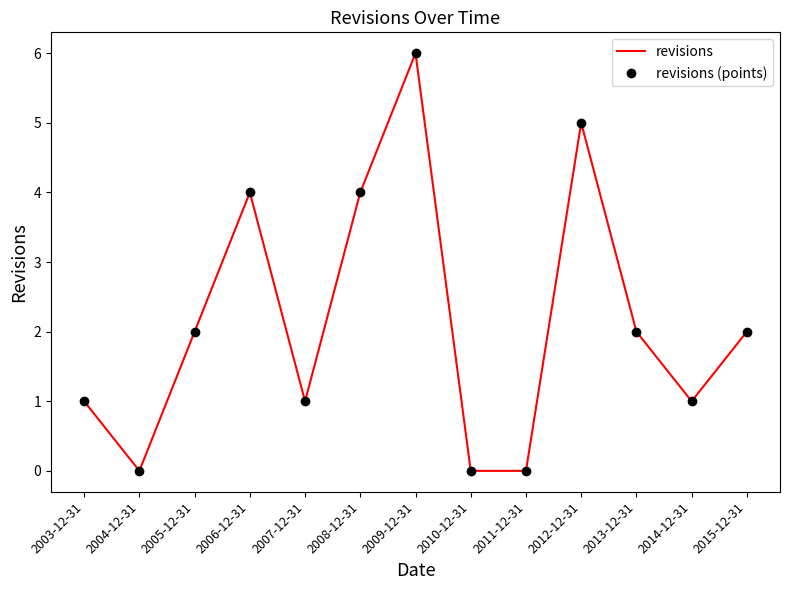

What is the sum of the revisions values at 2009-12-31 and 2011-12-31?

6